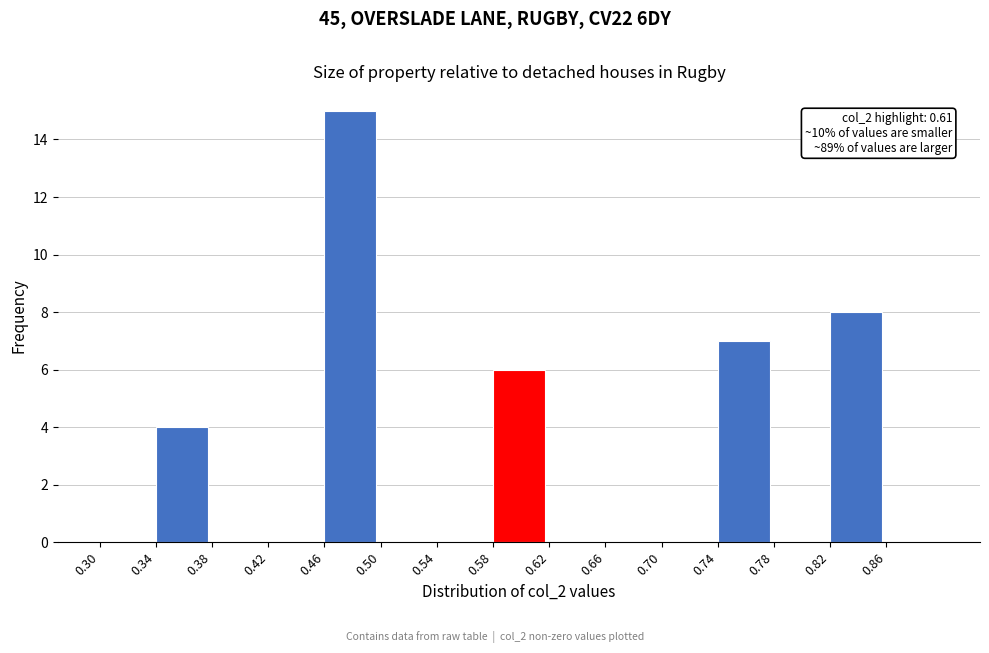

Which range on the x-axis has the tallest bar?

0.46 to 0.50